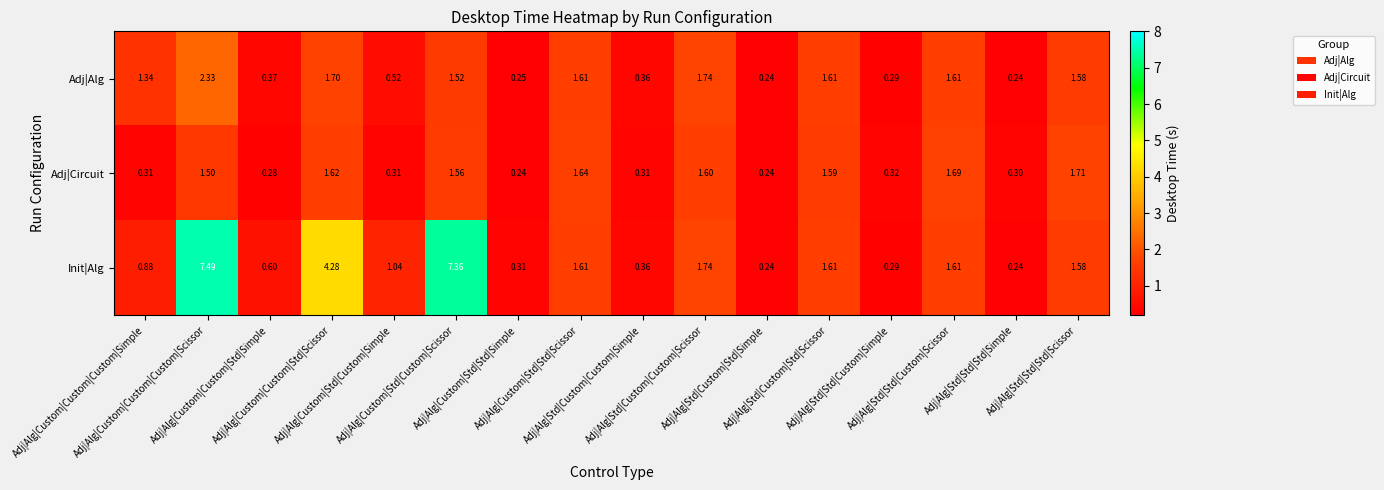

Count the number of categories in the chart.

16